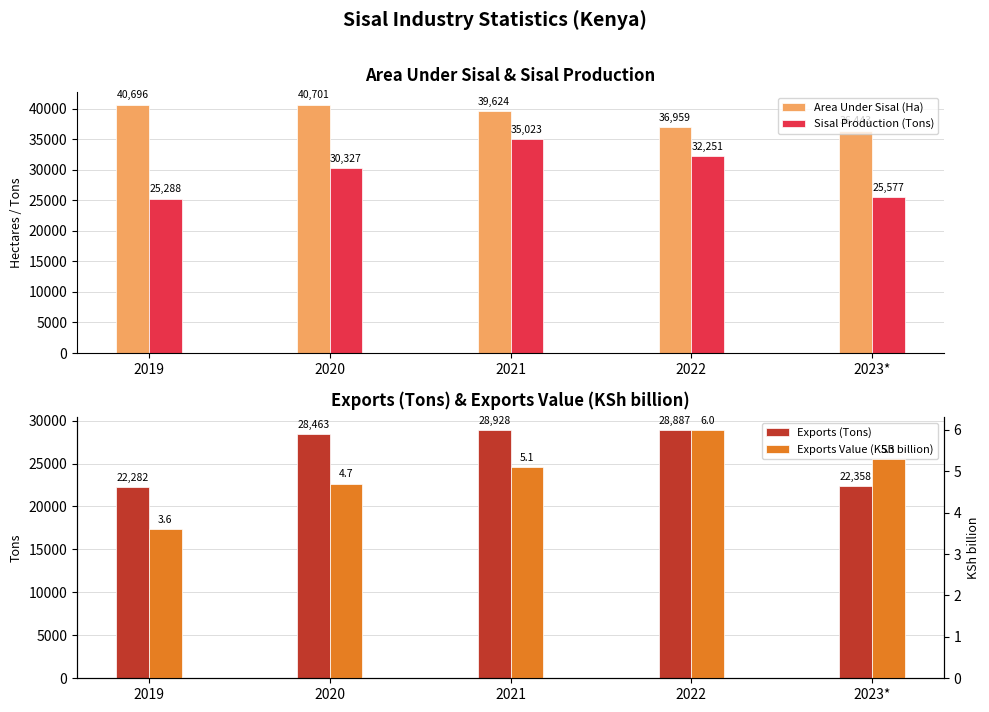

Which category has the lowest value across all series?

2019